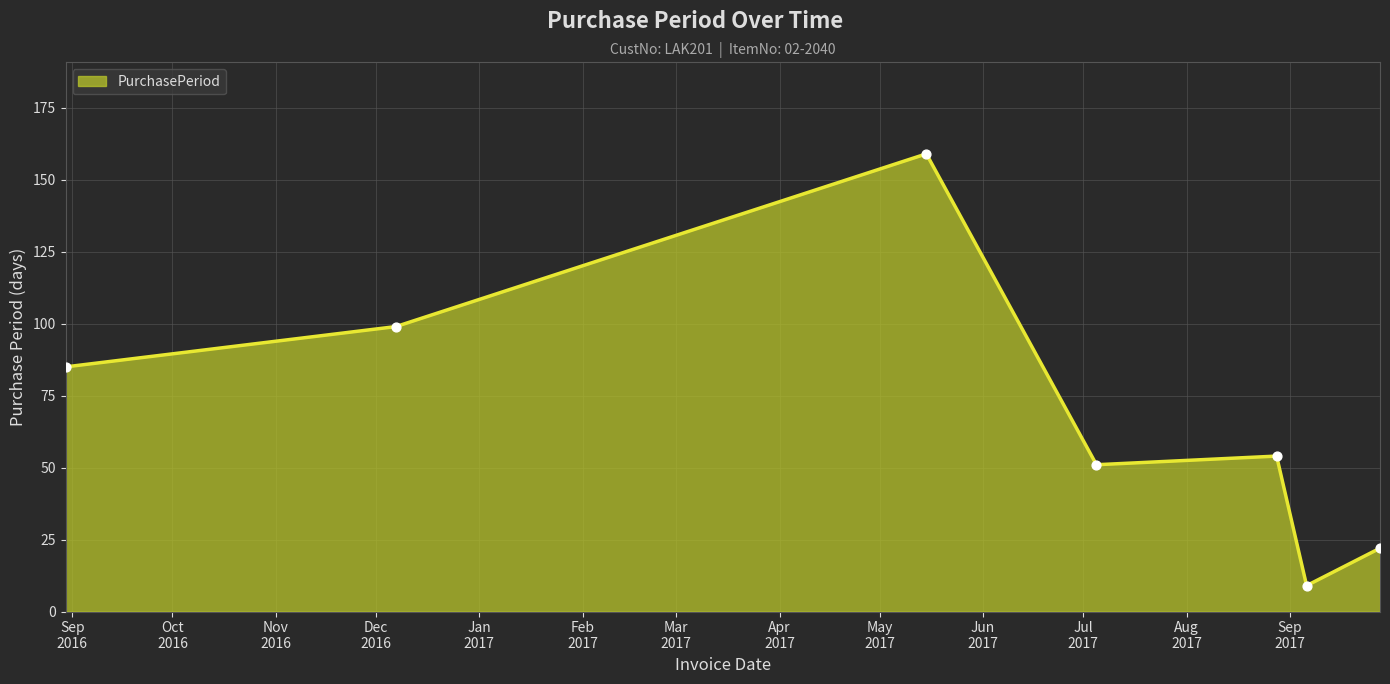

What is the sum of all values?

479